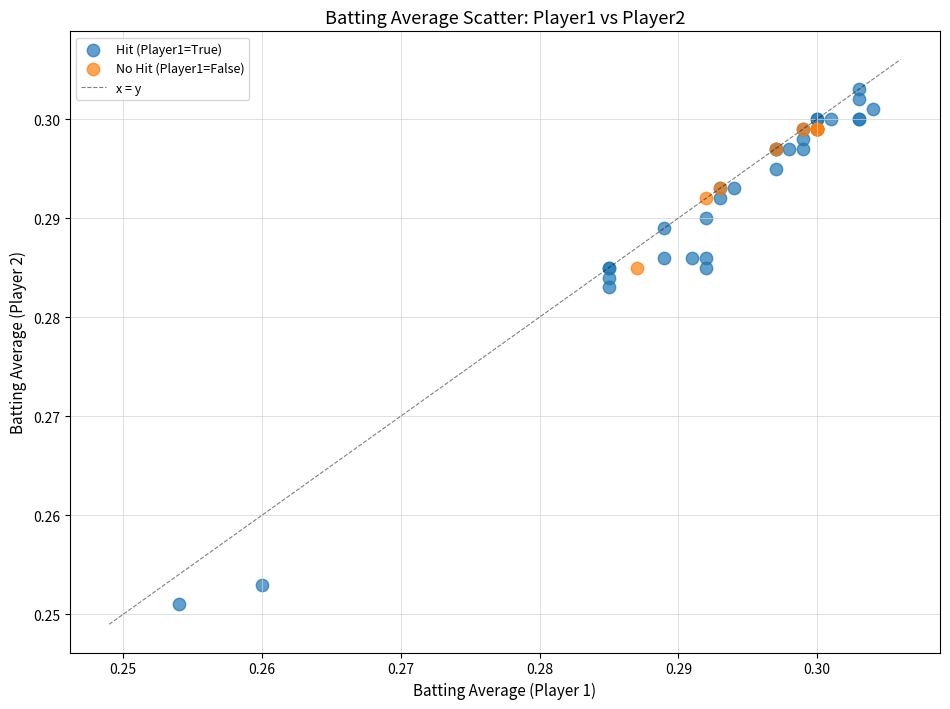

Which series has the widest spread of Y values?

Hit (Player1=True)